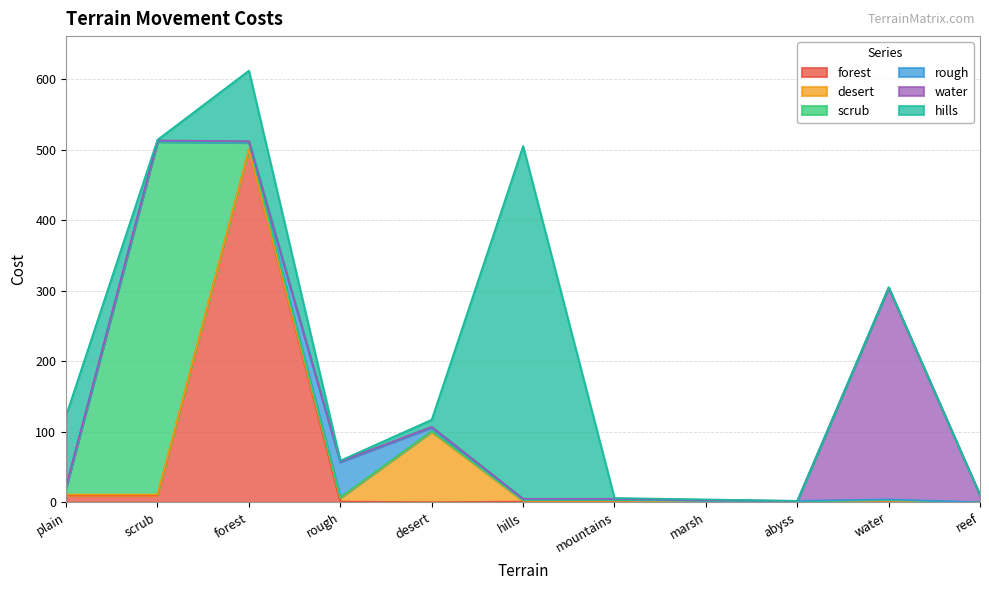

What is the sum of all hills values?

715